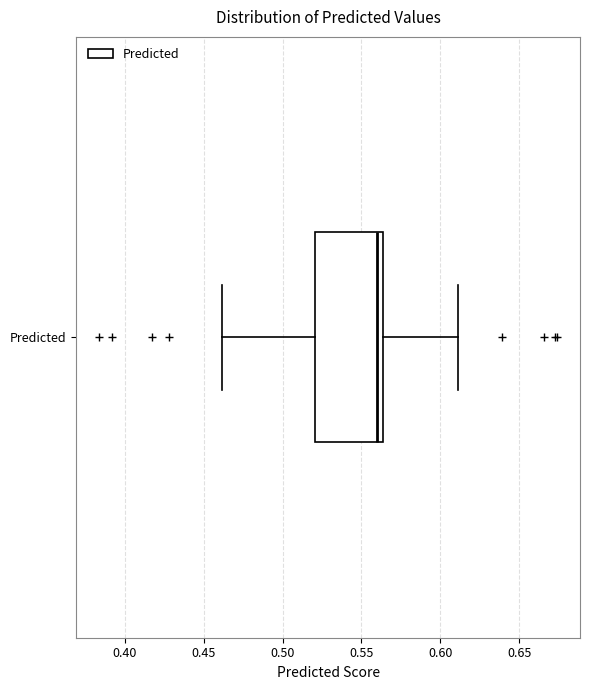

Where does the median line of the box for Predicted sit on the x-axis? The values are not printed on the chart, so give them approximately, as read against the axis.

0.560